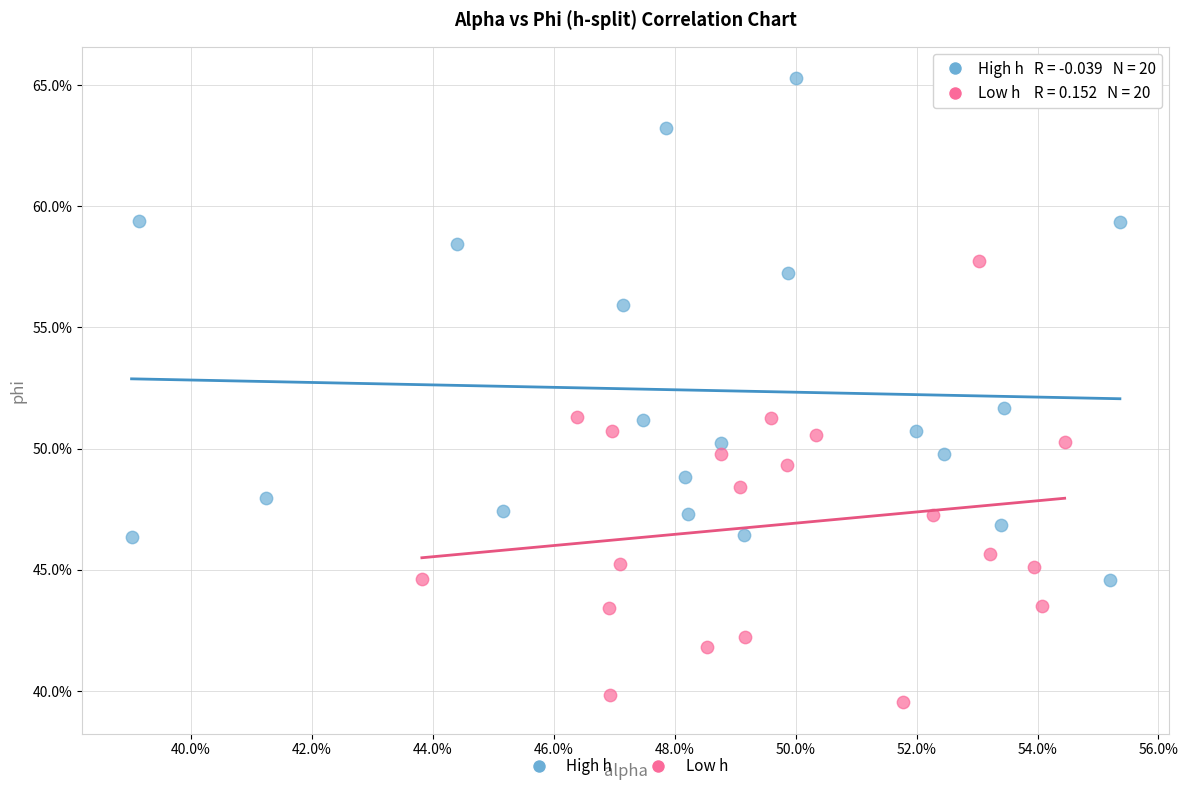

What are all the series names shown in the legend?

High h, Low h